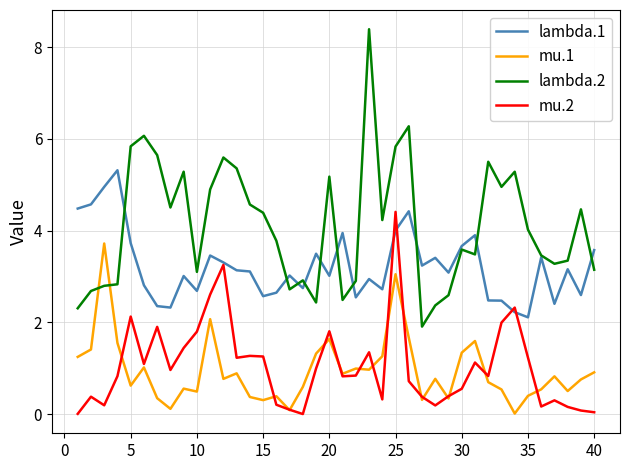

Rank the series by their maximum value, from lowest to highest.

mu.1, mu.2, lambda.1, lambda.2